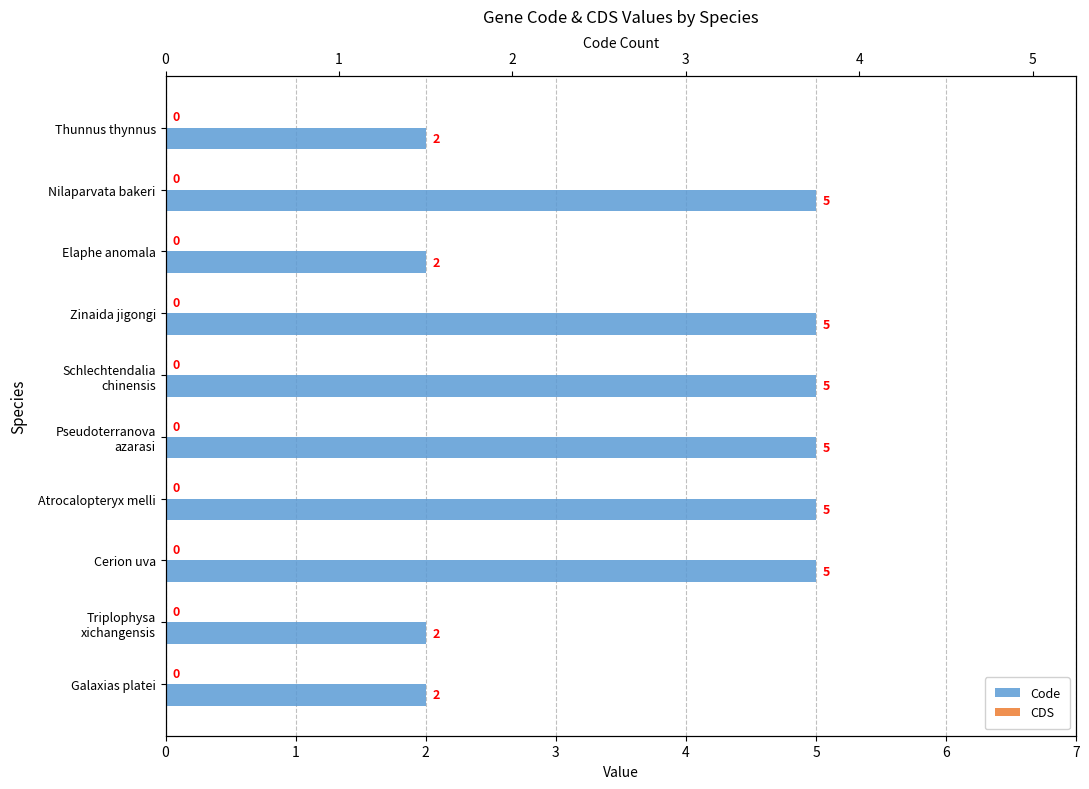

Does the chart contain any negative values?

No